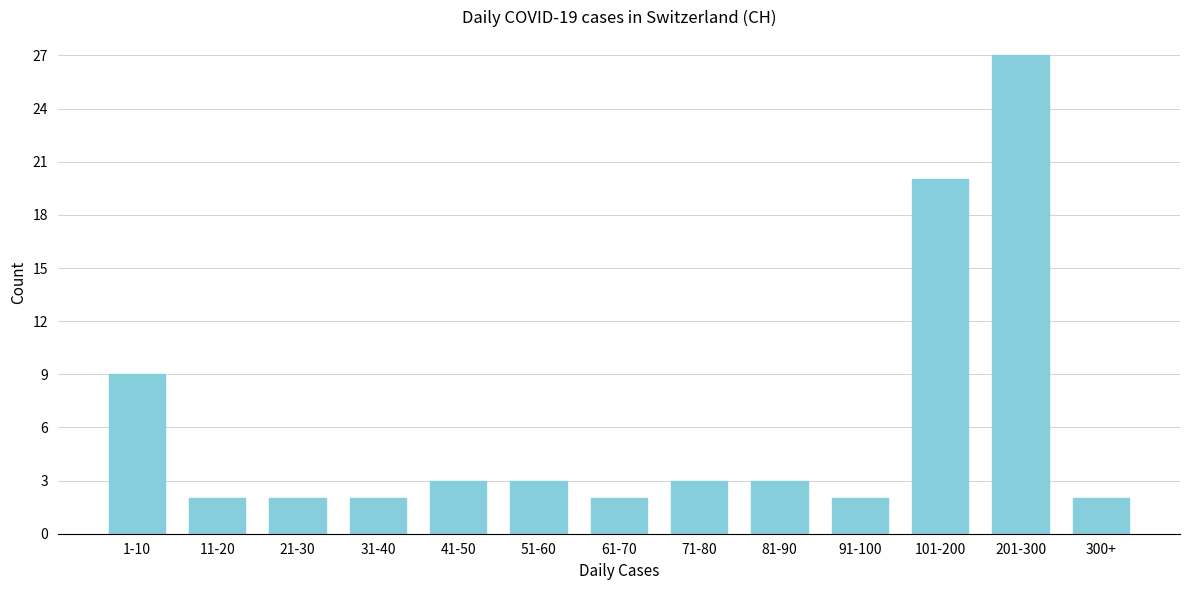

Reading left to right, transcribe all the data shown in this chart.

1-10=9	11-20=2	21-30=2	31-40=2	41-50=3	51-60=3	61-70=2	71-80=3	81-90=3	91-100=2	101-200=20	201-300=27	300+=2